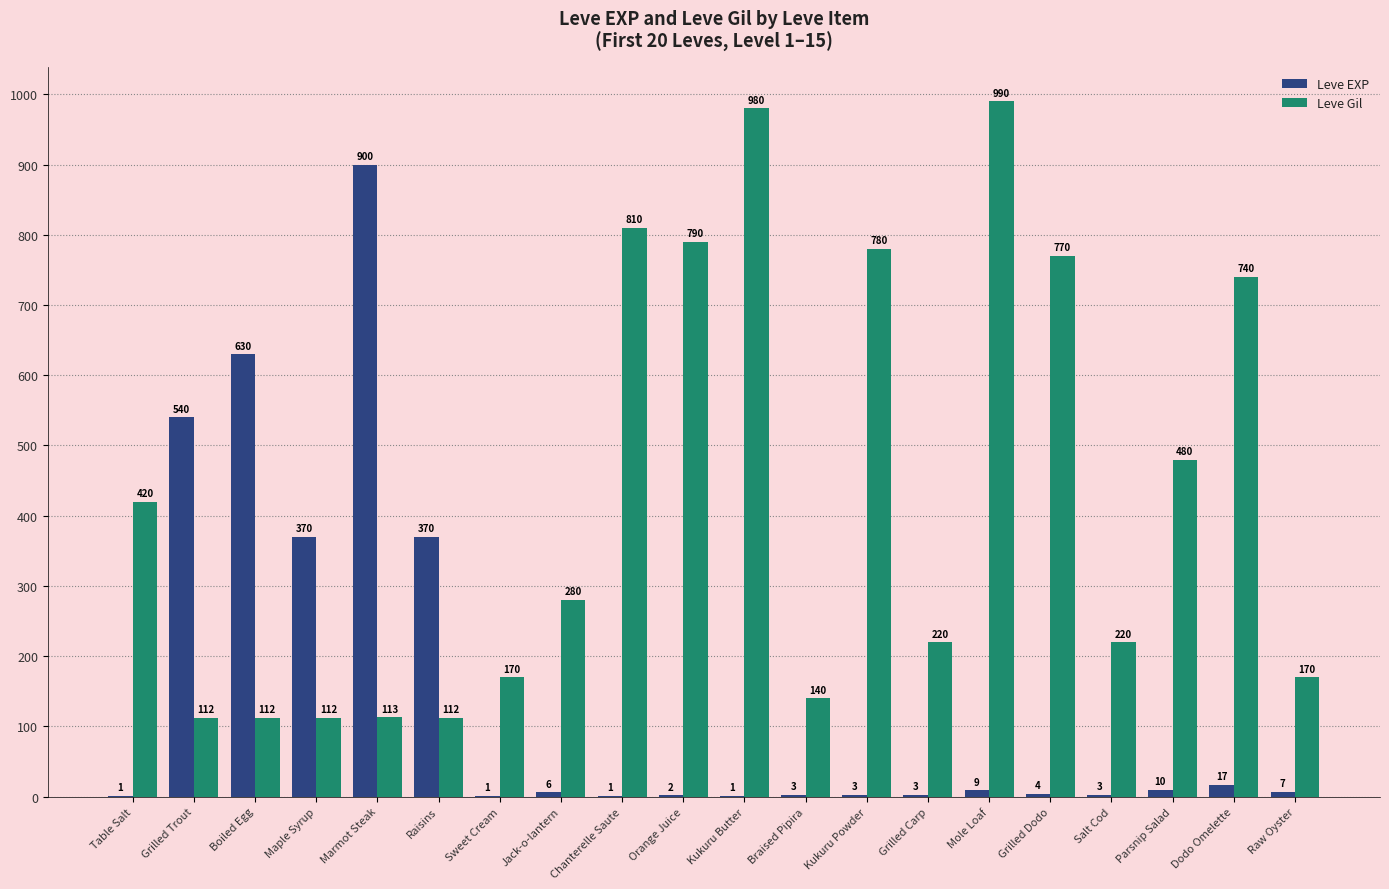

What is the sum of the Leve EXP values at Table Salt and Braised Pipira?

4